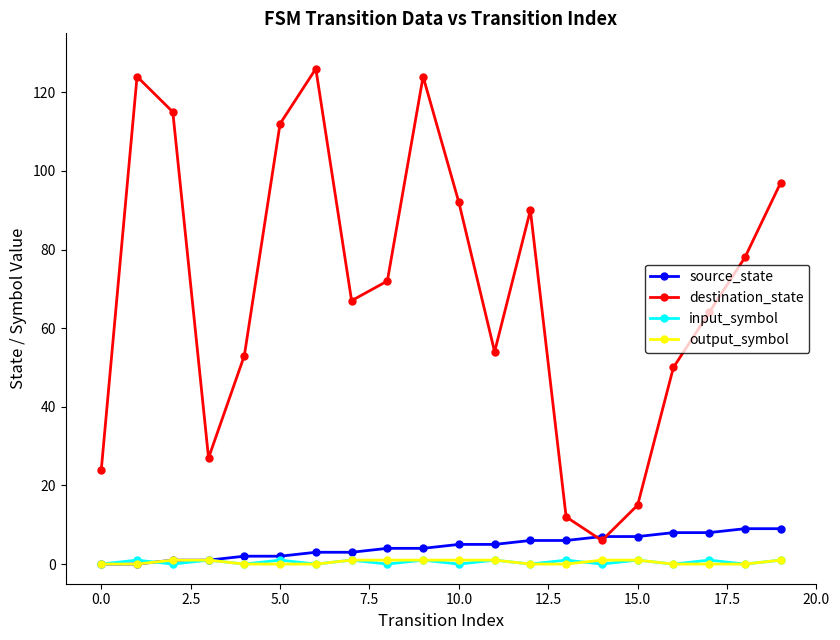

True or false: input_symbol and destination_state intersect in this chart.

False